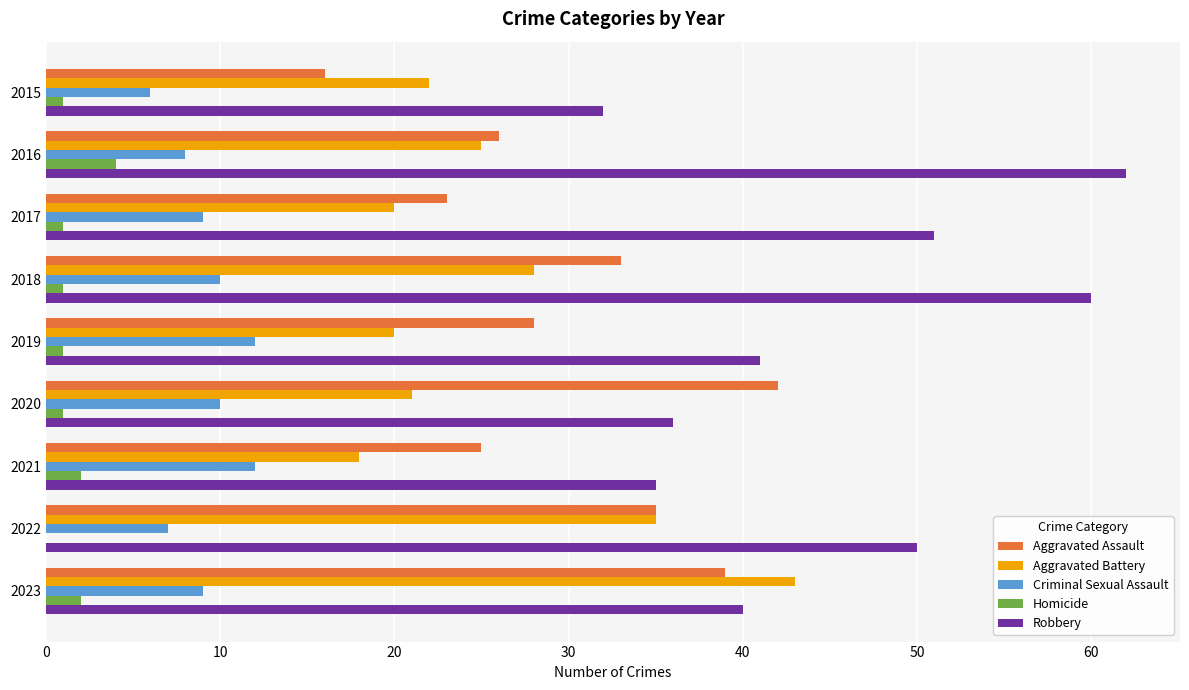

The Aggravated Battery series shows 43 at 2023. True or false?

True